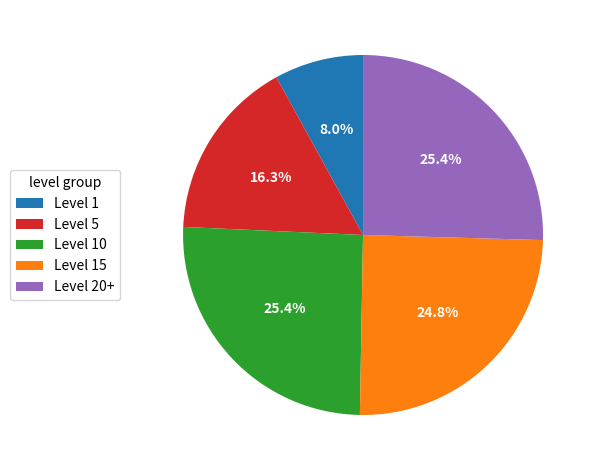

What portion of the pie excludes Level 5?

83.7%